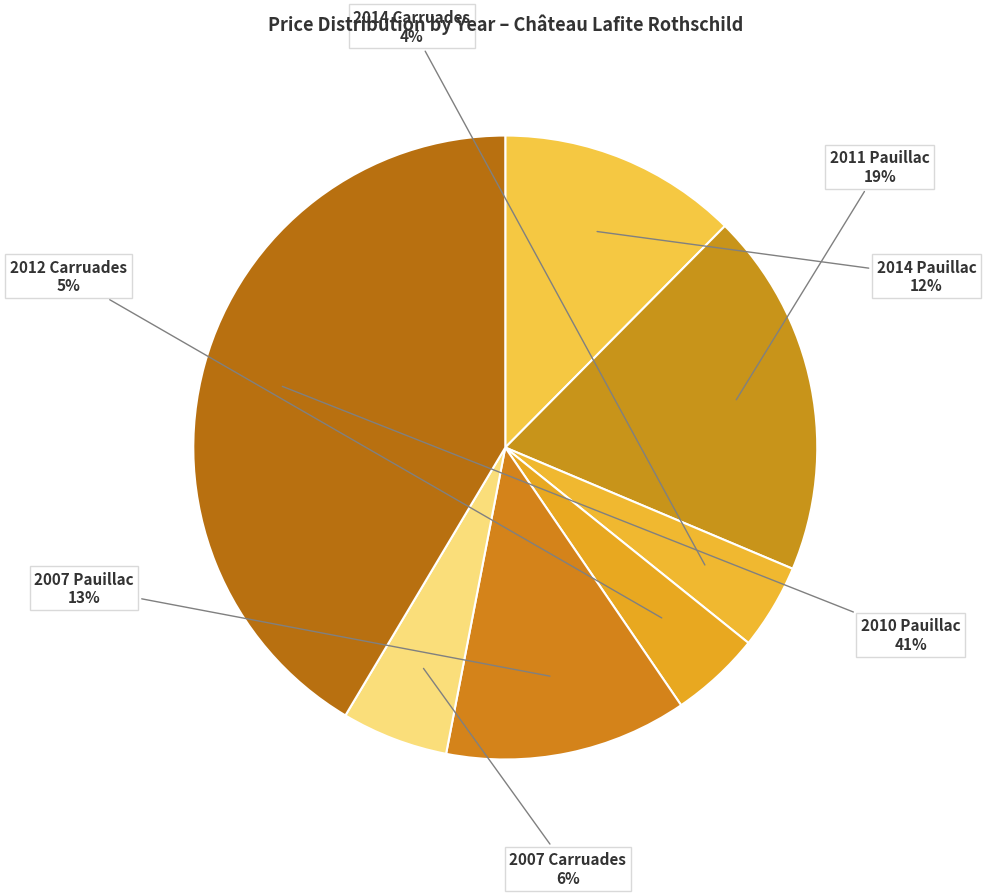

Rank the categories by value from lowest to highest.

2014 (160), 2012 (170), 2007 (200), 2014 (450), 2007 (455), 2011 (685), 2010 (1500)